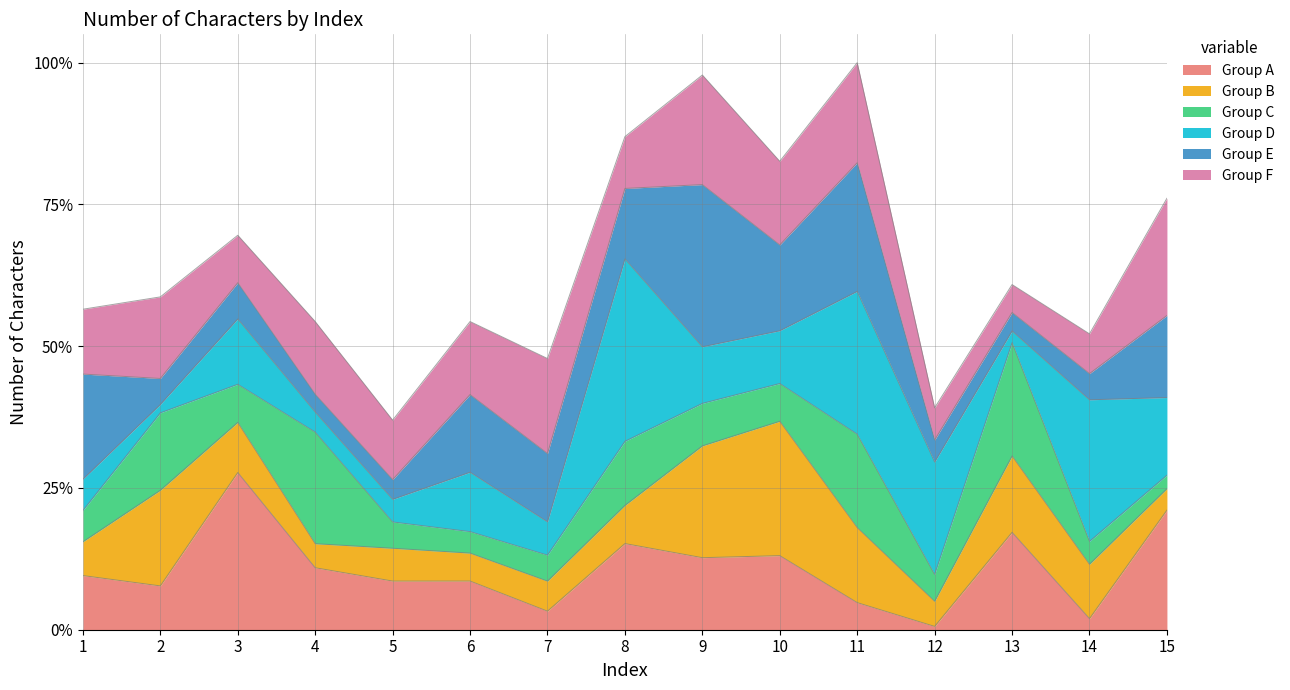

List the labels in order of value, largest first.

11, 9, 8, 10, 15, 3, 13, 2, 1, 4, 6, 14, 7, 12, 5